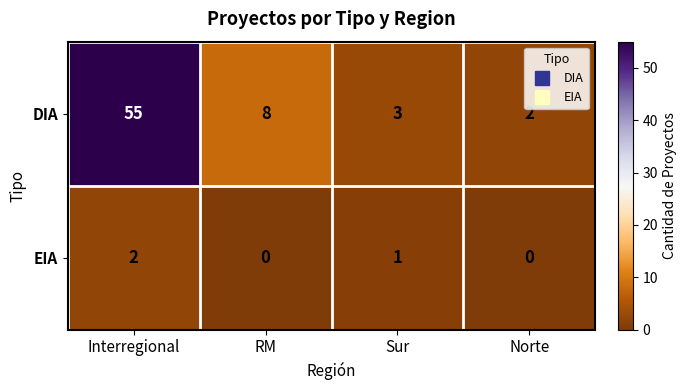

What is the total value across all series at RM?

8